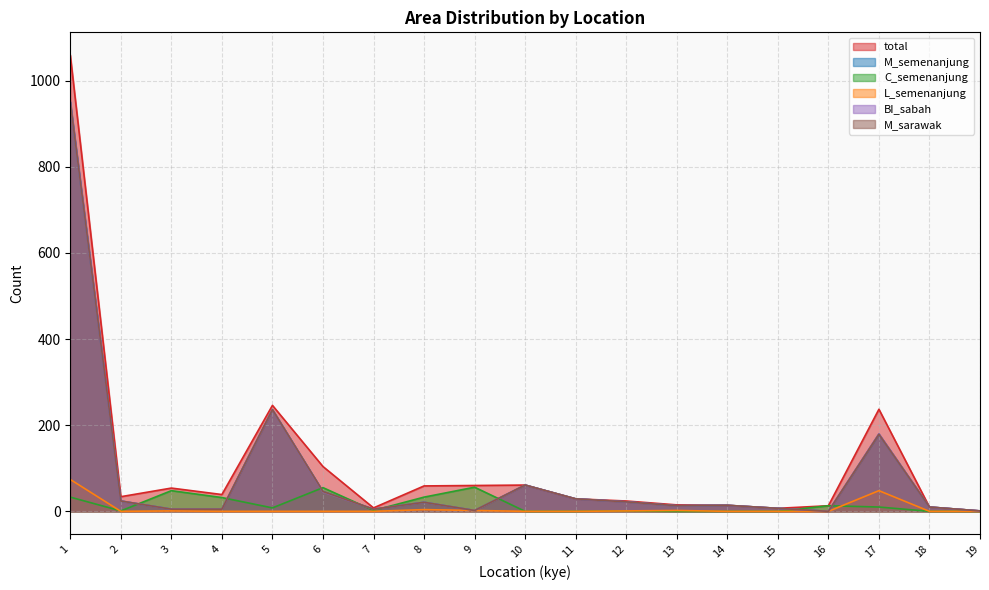

Read the M_sarawak value at 6, to the nearest 50.

50